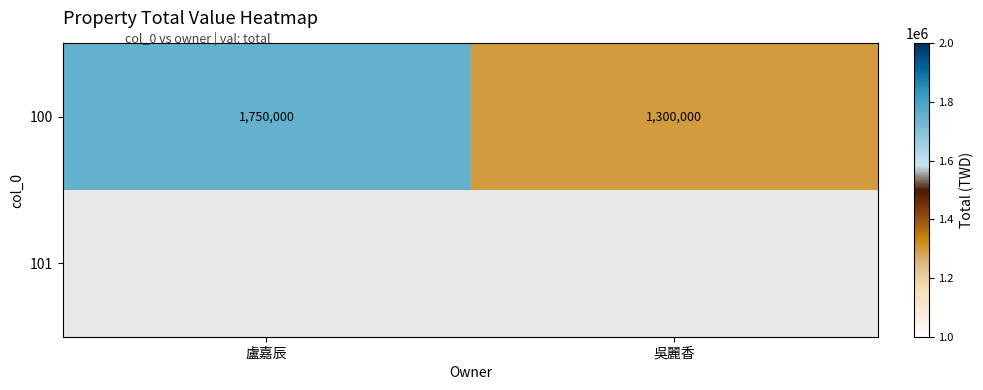

Rank the categories by 100 value from lowest to highest.

吳麗香, 盧嘉辰